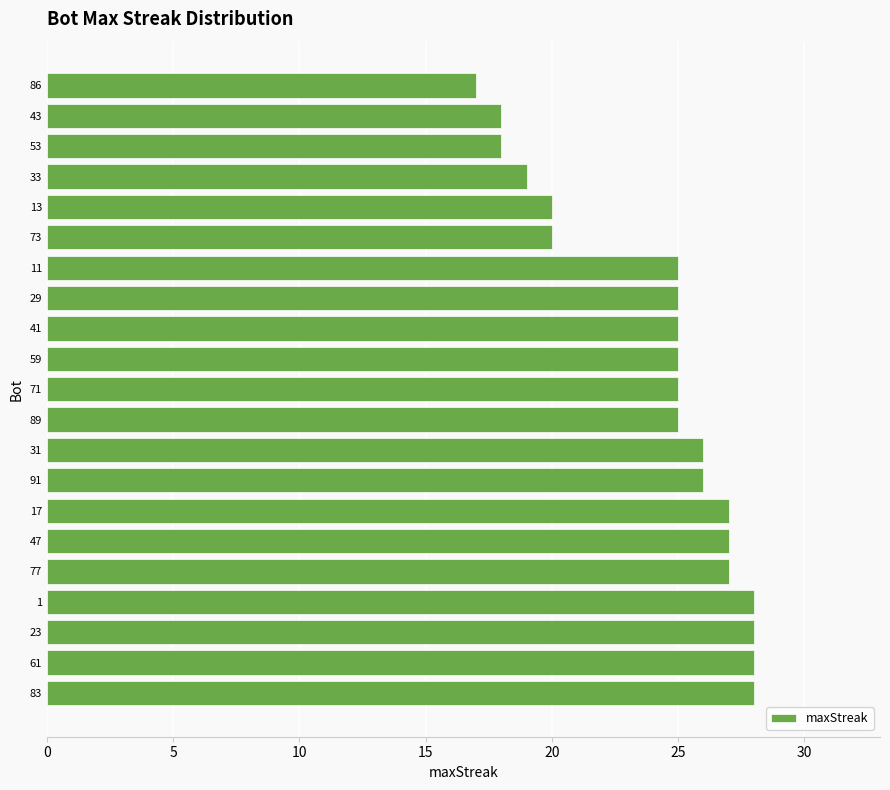

Which category has the lowest value across all series?

86